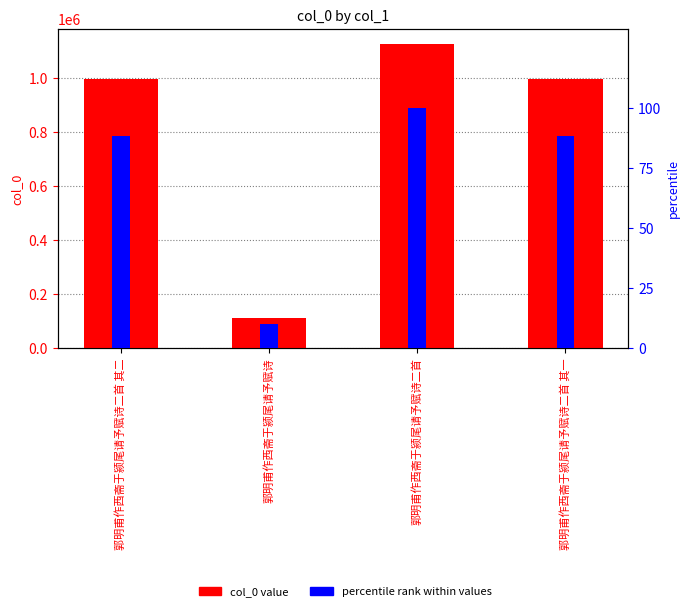

How many data points in percentile rank within values are less than 88?

1